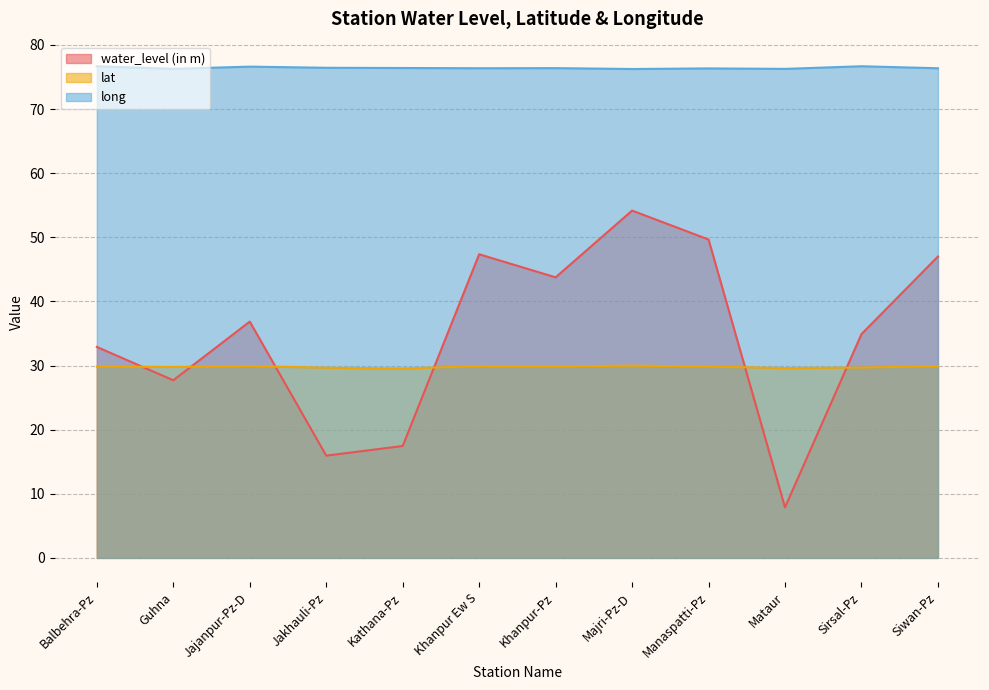

What is the difference between the long values at Mataur and Khanpur-Pz?

0.1